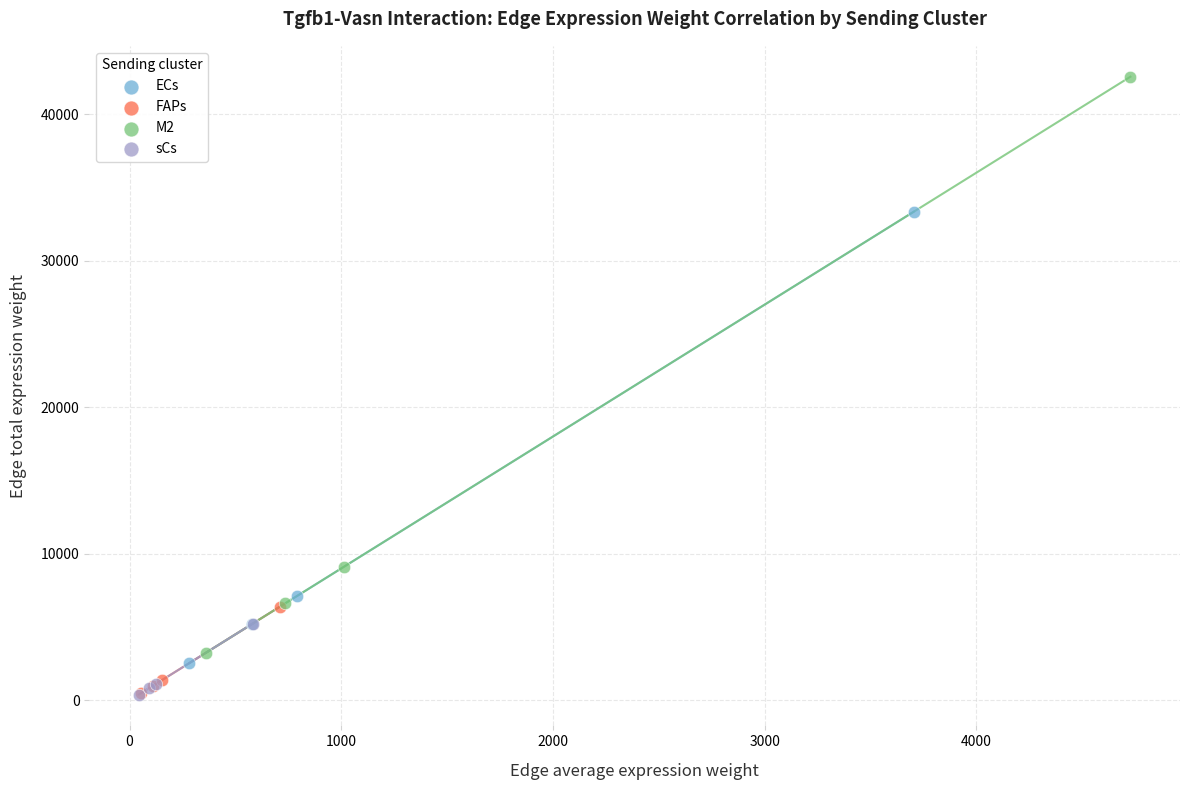

Which series contains the highest Y value?

M2